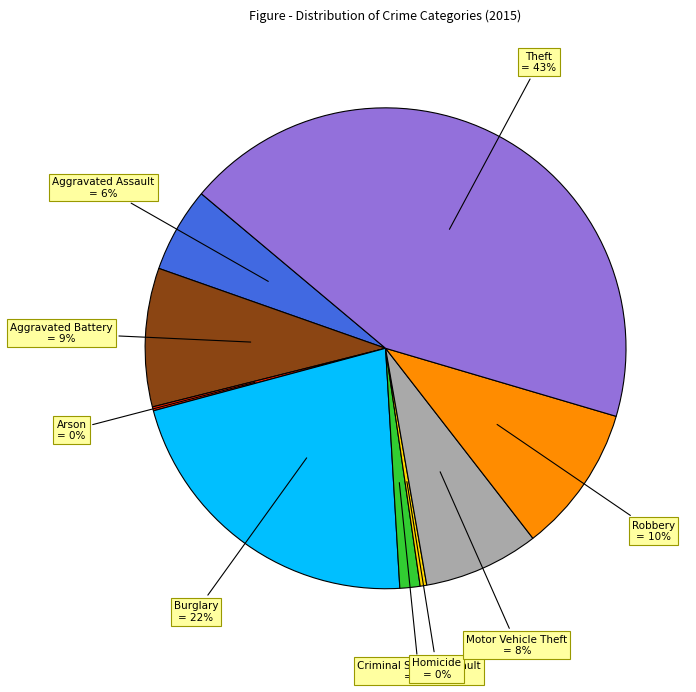

Is there any slice that represents more than half of the pie?

No